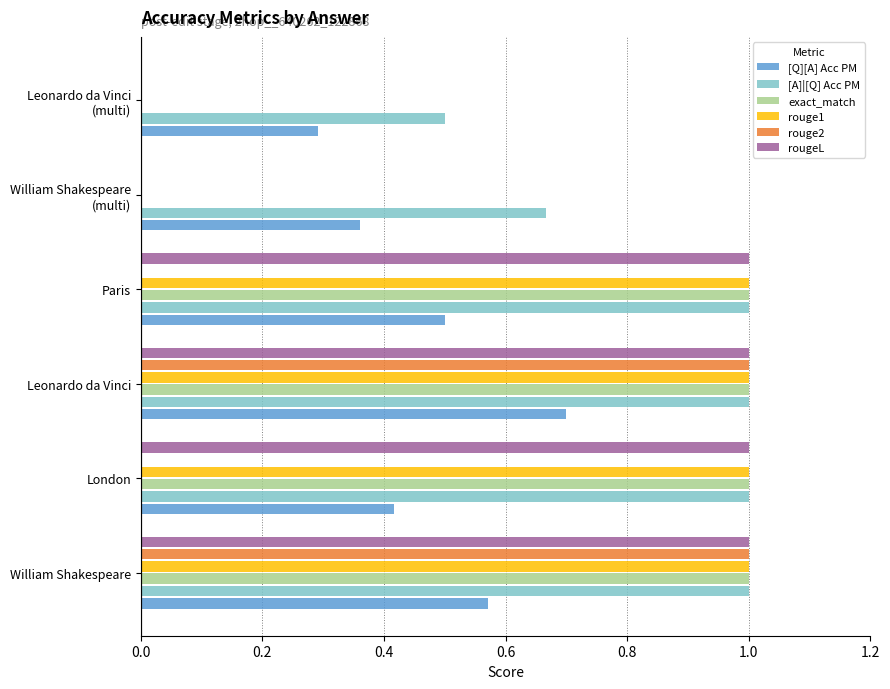

Read the rougeL value at London.

1.0